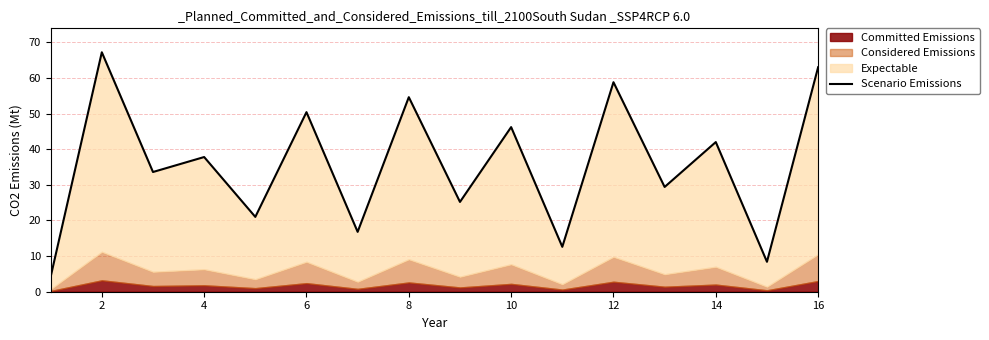

True or false: the data shows 25.5 at 8.

False